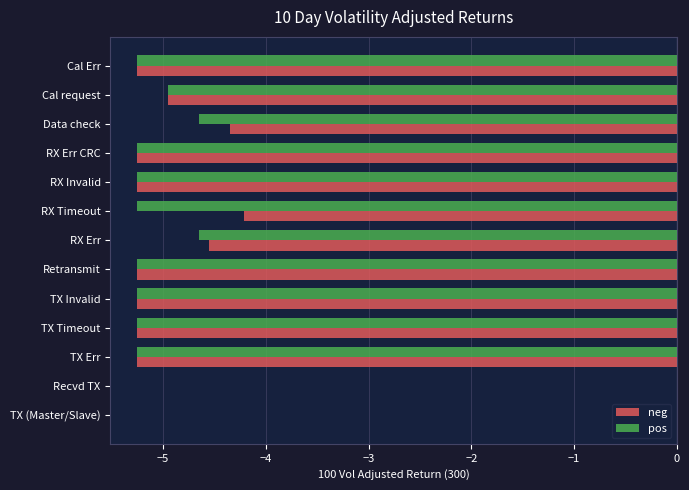

Read the neg value at RX Timeout.

-4.2